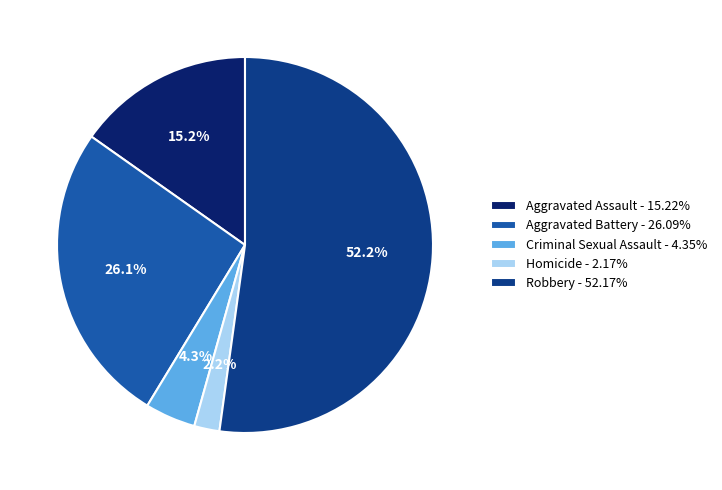

Is it true that Criminal Sexual Assault is 4% of the pie?

True